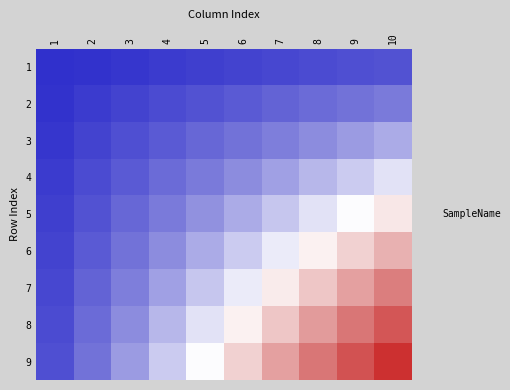

Is the value of 4 at 4 greater than the value of 1 at 6?

Yes